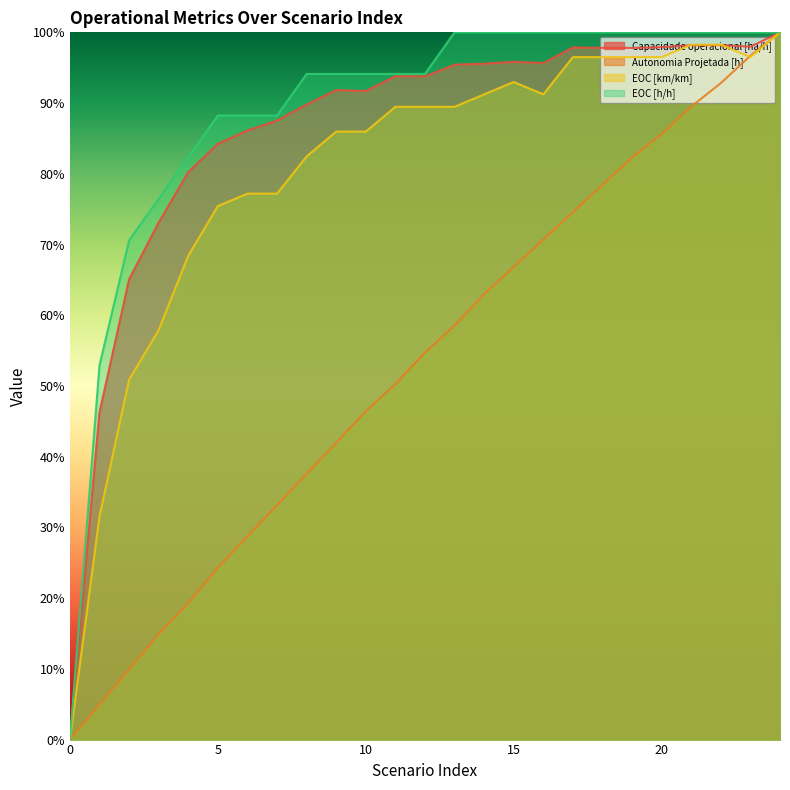

Where is the first local maximum for EOC [km/km]?

15